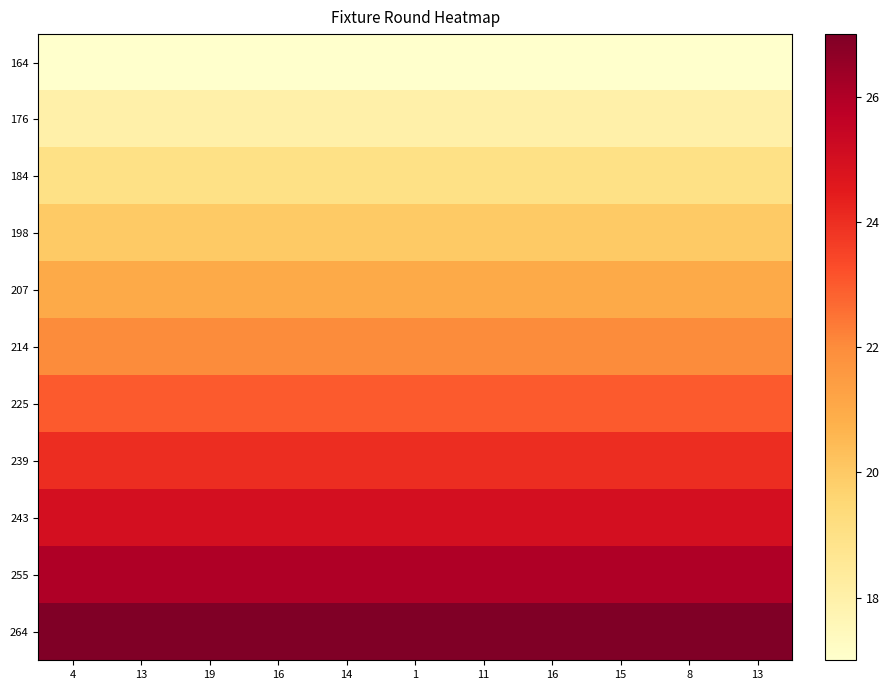

True or false: 255 has a value of 26 at 8.

True